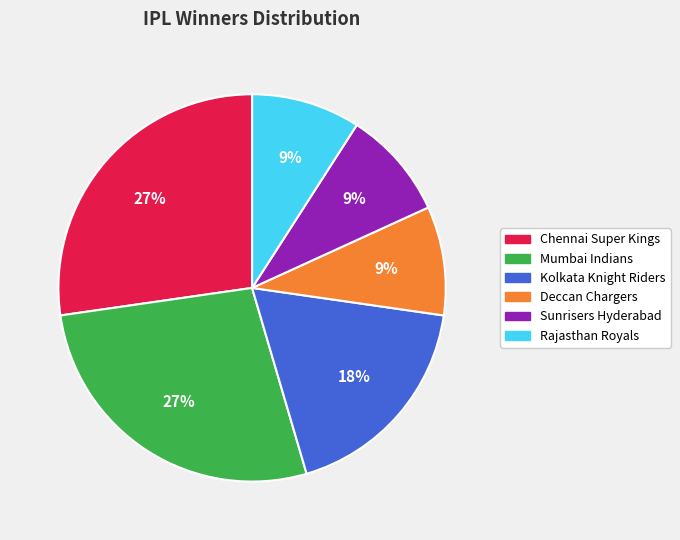

To the nearest percent, what is the difference between the Kolkata Knight Riders and Deccan Chargers slice percentages?

9%